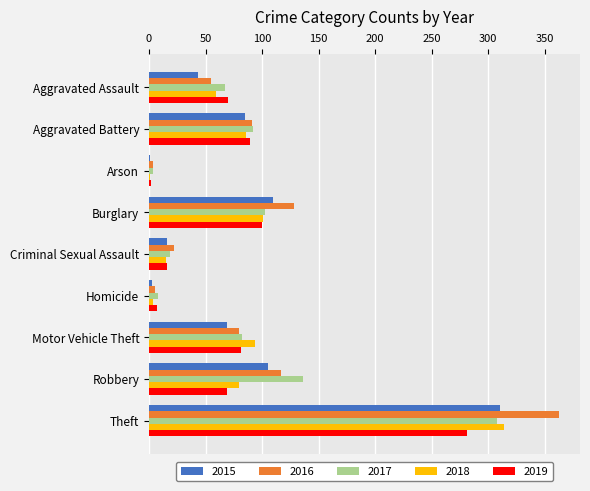

What is the sum of all 2016 values?

865